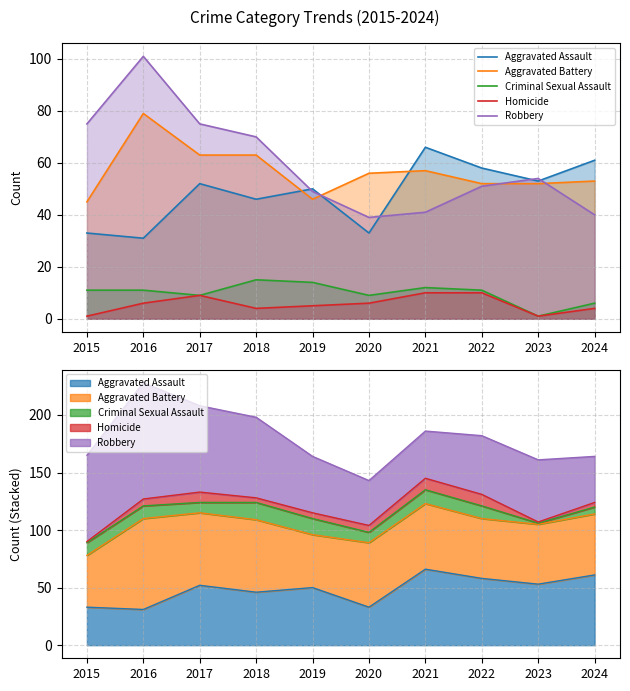

How many values in the Homicide series are below 6?

5